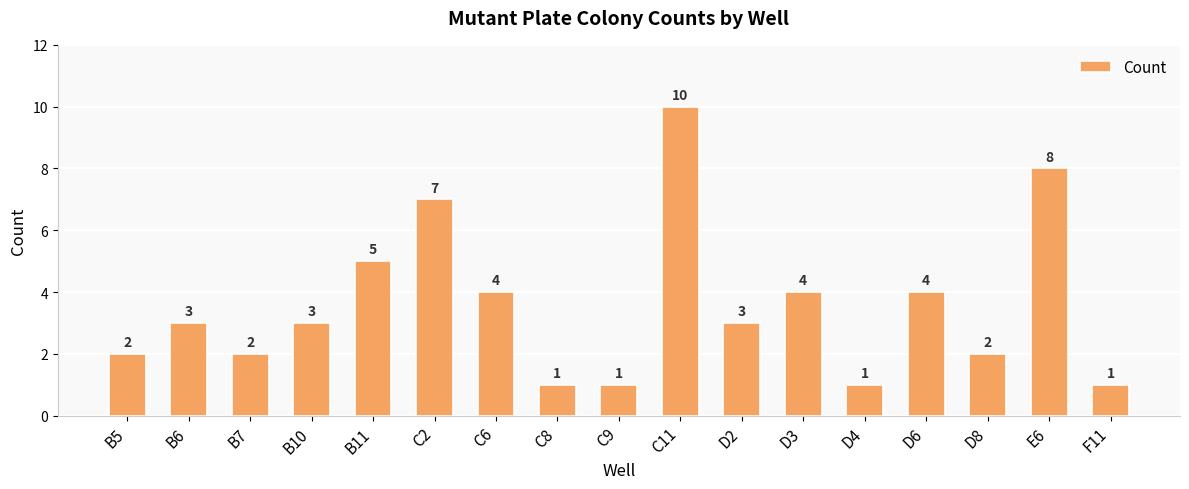

Where is the data nearest to the value 5?

B11